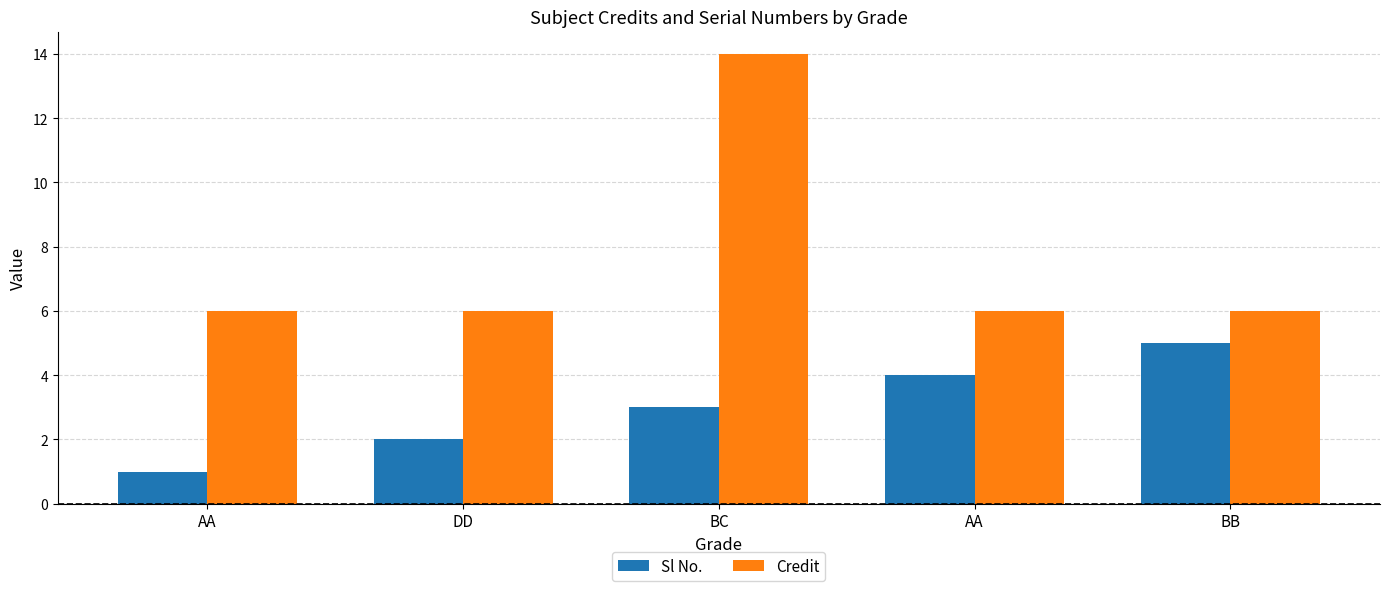

Which series has the widest spread of values?

Credit